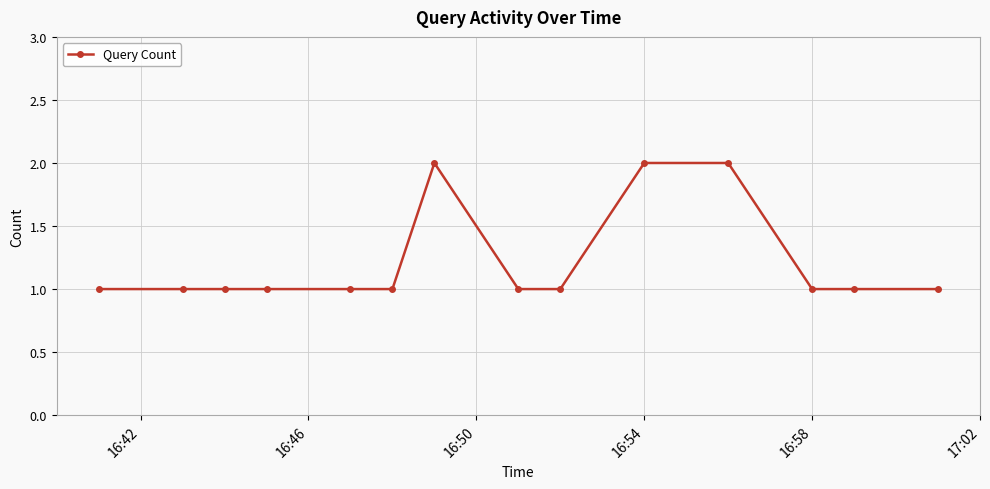

What is the sum of all values?

17